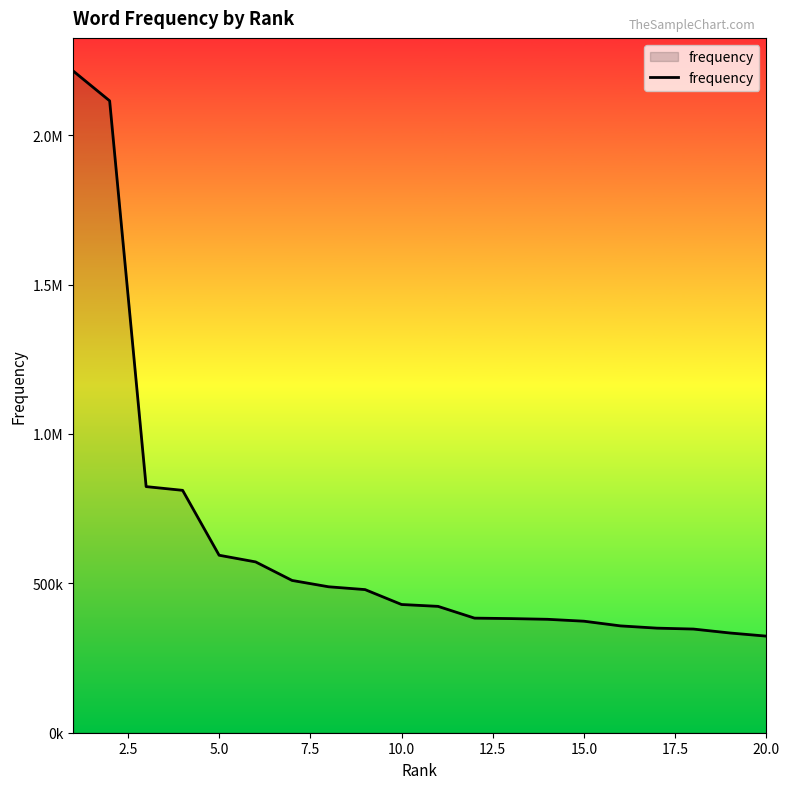

Does the chart display data point markers on the line(s)?

No